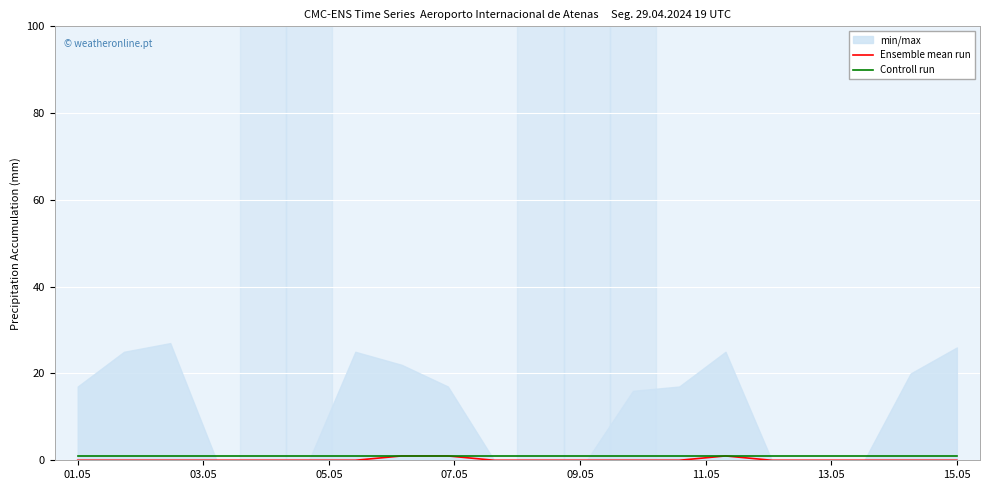

List the series in order of their overall mean, lowest first.

Ensemble mean run, Controll run